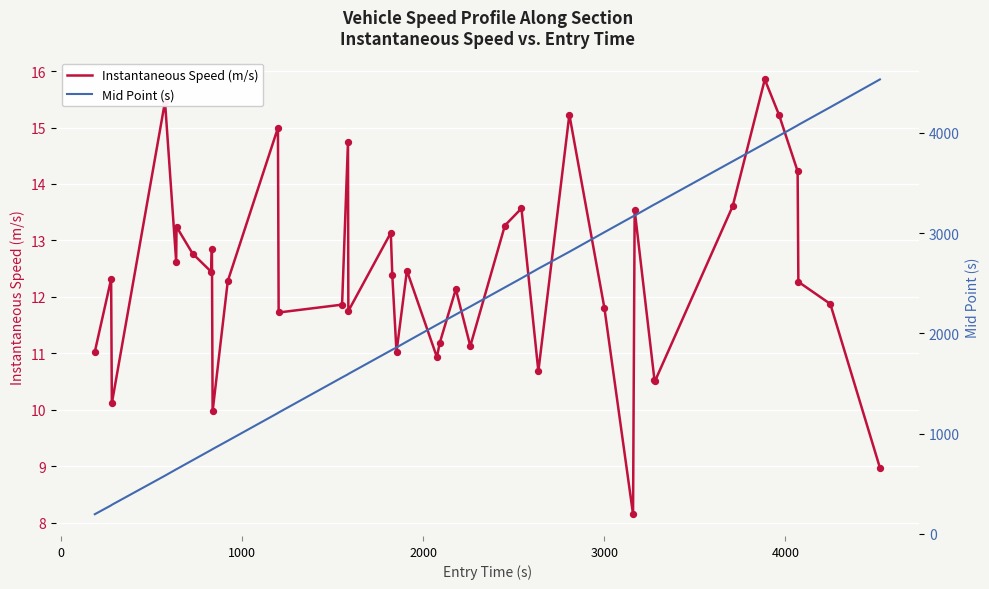

Which series has the largest Y range (max minus min)?

Mid Point (s)